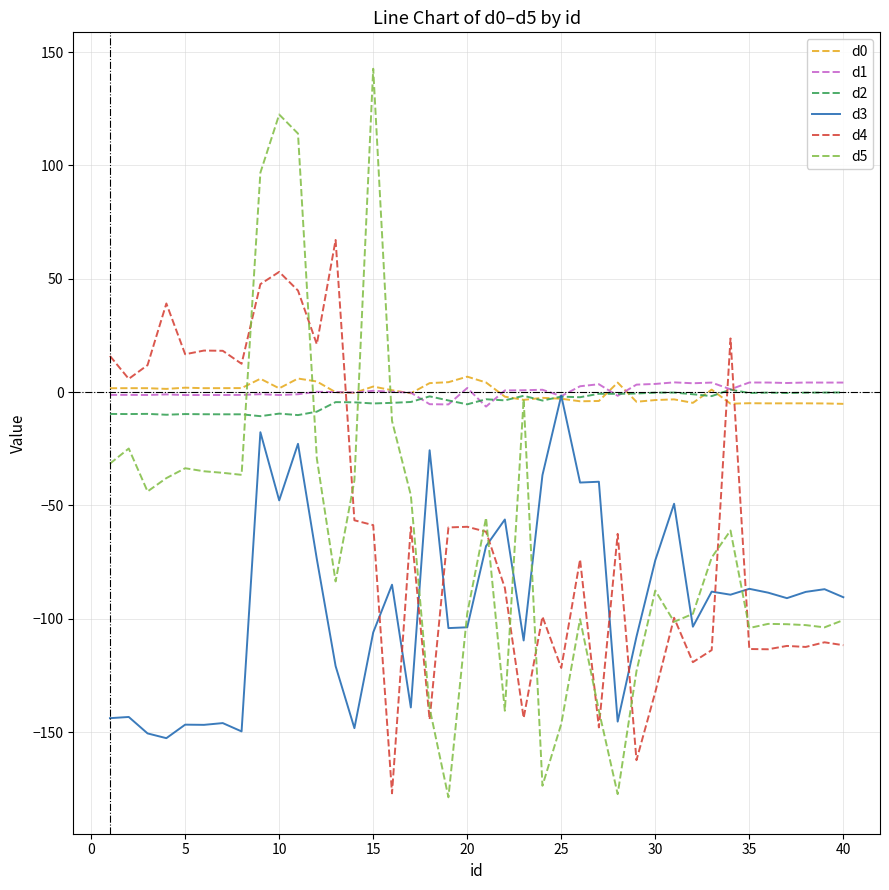

At how many categories does at least one series exceed 117?

2